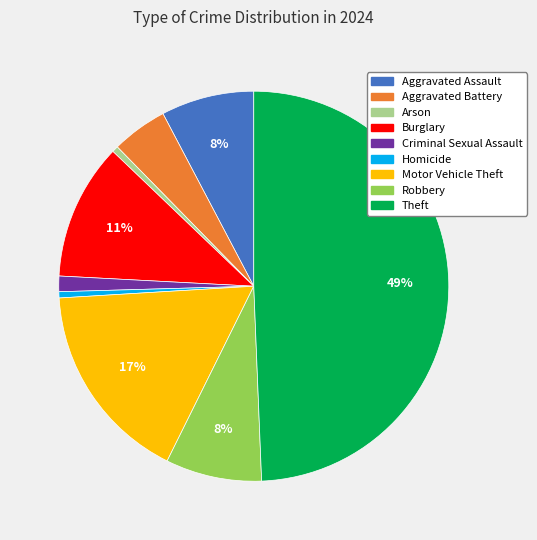

To the nearest percent, what is the combined percentage of Burglary and Aggravated Assault?

19%